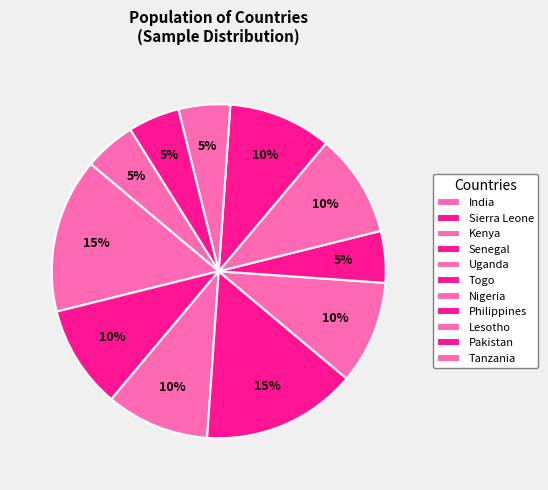

How many slices are in this pie chart?

11